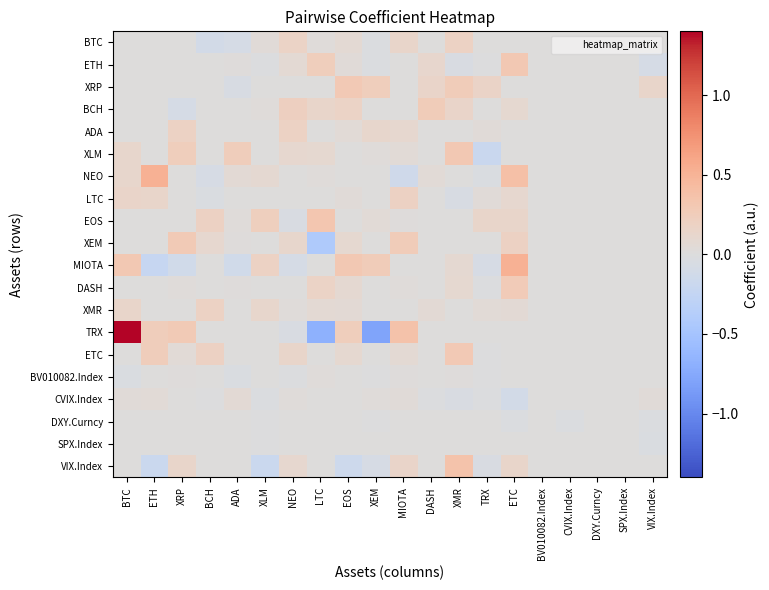

Reading left to right, extract all data points from this chart.

BTC: BTC=0.0	ETH=0.0	XRP=0.0	BCH=-0.1	ADA=-0.1	XLM=0.0	NEO=0.2	LTC=0.0	EOS=0.1	XEM=-0.0	MIOTA=0.1	DASH=0.0	XMR=0.2	TRX=0.0	ETC=-0.0	BV010082.Index=0.0	CVIX.Index=0.0	DXY.Curncy=0.0	SPX.Index=0.0	VIX.Index=0.0
ETH: BTC=0.0	ETH=0.0	XRP=0.0	BCH=0.0	ADA=0.0	XLM=-0.0	NEO=0.1	LTC=0.2	EOS=0.0	XEM=-0.0	MIOTA=0.0	DASH=0.1	XMR=-0.0	TRX=-0.0	ETC=0.3	BV010082.Index=0.0	CVIX.Index=0.0	DXY.Curncy=0.0	SPX.Index=0.0	VIX.Index=-0.1
XRP: BTC=0.0	ETH=0.0	XRP=0.0	BCH=0.0	ADA=-0.1	XLM=0.0	NEO=0.0	LTC=0.0	EOS=0.3	XEM=0.2	MIOTA=0.0	DASH=0.2	XMR=0.3	TRX=0.2	ETC=0.0	BV010082.Index=0.0	CVIX.Index=0.0	DXY.Curncy=0.0	SPX.Index=0.0	VIX.Index=0.1
BCH: BTC=0.0	ETH=0.0	XRP=-0.1	BCH=0.0	ADA=0.0	XLM=0.0	NEO=0.2	LTC=0.1	EOS=0.2	XEM=0.0	MIOTA=0.0	DASH=0.3	XMR=0.1	TRX=0.0	ETC=0.1	BV010082.Index=0.0	CVIX.Index=0.0	DXY.Curncy=0.0	SPX.Index=0.0	VIX.Index=0.0
ADA: BTC=0.0	ETH=0.0	XRP=0.2	BCH=0.0	ADA=0.0	XLM=0.0	NEO=0.2	LTC=0.0	EOS=0.0	XEM=0.1	MIOTA=0.1	DASH=0.0	XMR=0.0	TRX=0.0	ETC=0.0	BV010082.Index=0.0	CVIX.Index=0.0	DXY.Curncy=0.0	SPX.Index=0.0	VIX.Index=0.0
XLM: BTC=0.1	ETH=0.0	XRP=0.2	BCH=0.0	ADA=0.2	XLM=0.0	NEO=0.1	LTC=0.1	EOS=0.0	XEM=0.0	MIOTA=0.0	DASH=0.0	XMR=0.3	TRX=-0.2	ETC=0.0	BV010082.Index=0.0	CVIX.Index=0.0	DXY.Curncy=0.0	SPX.Index=0.0	VIX.Index=0.0
NEO: BTC=0.1	ETH=0.5	XRP=0.0	BCH=-0.1	ADA=0.1	XLM=0.1	NEO=0.0	LTC=0.0	EOS=0.0	XEM=0.0	MIOTA=-0.1	DASH=0.0	XMR=0.0	TRX=-0.0	ETC=0.4	BV010082.Index=0.0	CVIX.Index=0.0	DXY.Curncy=0.0	SPX.Index=0.0	VIX.Index=0.0
LTC: BTC=0.1	ETH=0.1	XRP=0.0	BCH=-0.0	ADA=0.0	XLM=-0.0	NEO=0.0	LTC=0.0	EOS=0.0	XEM=0.0	MIOTA=0.2	DASH=0.0	XMR=-0.1	TRX=0.0	ETC=0.1	BV010082.Index=0.0	CVIX.Index=0.0	DXY.Curncy=0.0	SPX.Index=0.0	VIX.Index=0.0
EOS: BTC=0.0	ETH=0.0	XRP=0.0	BCH=0.2	ADA=0.0	XLM=0.2	NEO=-0.1	LTC=0.3	EOS=0.0	XEM=0.0	MIOTA=0.0	DASH=0.0	XMR=0.0	TRX=0.1	ETC=0.1	BV010082.Index=0.0	CVIX.Index=0.0	DXY.Curncy=0.0	SPX.Index=0.0	VIX.Index=0.0
XEM: BTC=0.0	ETH=0.0	XRP=0.3	BCH=0.1	ADA=0.0	XLM=0.0	NEO=0.1	LTC=-0.4	EOS=0.1	XEM=0.0	MIOTA=0.3	DASH=0.0	XMR=0.0	TRX=0.0	ETC=0.2	BV010082.Index=0.0	CVIX.Index=0.0	DXY.Curncy=0.0	SPX.Index=0.0	VIX.Index=0.0
MIOTA: BTC=0.3	ETH=-0.2	XRP=-0.1	BCH=0.0	ADA=-0.1	XLM=0.2	NEO=-0.1	LTC=0.0	EOS=0.3	XEM=0.3	MIOTA=0.0	DASH=0.0	XMR=0.1	TRX=-0.1	ETC=0.5	BV010082.Index=0.0	CVIX.Index=0.0	DXY.Curncy=0.0	SPX.Index=0.0	VIX.Index=0.0
DASH: BTC=0.0	ETH=0.0	XRP=0.0	BCH=0.0	ADA=0.0	XLM=0.0	NEO=0.0	LTC=0.2	EOS=0.1	XEM=0.0	MIOTA=0.0	DASH=0.0	XMR=0.1	TRX=-0.0	ETC=0.3	BV010082.Index=0.0	CVIX.Index=0.0	DXY.Curncy=0.0	SPX.Index=0.0	VIX.Index=0.0
XMR: BTC=0.1	ETH=0.0	XRP=0.0	BCH=0.2	ADA=0.0	XLM=0.1	NEO=0.0	LTC=0.1	EOS=0.1	XEM=0.0	MIOTA=0.0	DASH=0.1	XMR=0.0	TRX=0.1	ETC=0.1	BV010082.Index=0.0	CVIX.Index=0.0	DXY.Curncy=0.0	SPX.Index=0.0	VIX.Index=0.0
TRX: BTC=1.4	ETH=0.2	XRP=0.3	BCH=0.0	ADA=0.0	XLM=0.0	NEO=-0.1	LTC=-0.7	EOS=0.2	XEM=-0.8	MIOTA=0.4	DASH=0.0	XMR=0.0	TRX=0.0	ETC=0.0	BV010082.Index=0.0	CVIX.Index=0.0	DXY.Curncy=0.0	SPX.Index=0.0	VIX.Index=0.0
ETC: BTC=0.0	ETH=0.2	XRP=0.0	BCH=0.2	ADA=0.0	XLM=0.0	NEO=0.1	LTC=0.0	EOS=0.1	XEM=0.0	MIOTA=0.1	DASH=0.0	XMR=0.3	TRX=-0.0	ETC=0.0	BV010082.Index=0.0	CVIX.Index=0.0	DXY.Curncy=0.0	SPX.Index=0.0	VIX.Index=0.0
BV010082.Index: BTC=-0.0	ETH=0.0	XRP=0.0	BCH=0.0	ADA=-0.0	XLM=0.0	NEO=-0.0	LTC=0.0	EOS=0.0	XEM=-0.0	MIOTA=0.0	DASH=0.0	XMR=0.0	TRX=-0.0	ETC=0.0	BV010082.Index=0.0	CVIX.Index=0.0	DXY.Curncy=0.0	SPX.Index=0.0	VIX.Index=0.0
CVIX.Index: BTC=0.0	ETH=0.1	XRP=0.0	BCH=-0.0	ADA=0.1	XLM=-0.0	NEO=0.0	LTC=0.0	EOS=0.0	XEM=0.0	MIOTA=0.0	DASH=-0.0	XMR=-0.0	TRX=-0.0	ETC=-0.1	BV010082.Index=0.0	CVIX.Index=0.0	DXY.Curncy=0.0	SPX.Index=0.0	VIX.Index=0.0
DXY.Curncy: BTC=0.0	ETH=0.0	XRP=0.0	BCH=0.0	ADA=0.0	XLM=-0.0	NEO=0.0	LTC=0.0	EOS=0.0	XEM=-0.0	MIOTA=0.0	DASH=0.0	XMR=0.0	TRX=0.0	ETC=-0.0	BV010082.Index=0.0	CVIX.Index=-0.0	DXY.Curncy=0.0	SPX.Index=0.0	VIX.Index=-0.0
SPX.Index: BTC=0.0	ETH=0.0	XRP=0.0	BCH=0.0	ADA=0.0	XLM=-0.0	NEO=0.0	LTC=0.0	EOS=0.0	XEM=0.0	MIOTA=0.0	DASH=0.0	XMR=0.0	TRX=0.0	ETC=0.0	BV010082.Index=0.0	CVIX.Index=0.0	DXY.Curncy=0.0	SPX.Index=0.0	VIX.Index=-0.0
VIX.Index: BTC=0.0	ETH=-0.2	XRP=0.1	BCH=0.0	ADA=0.0	XLM=-0.2	NEO=0.1	LTC=0.0	EOS=-0.2	XEM=-0.1	MIOTA=0.1	DASH=0.0	XMR=0.4	TRX=-0.0	ETC=0.1	BV010082.Index=0.0	CVIX.Index=0.0	DXY.Curncy=0.0	SPX.Index=0.0	VIX.Index=0.0